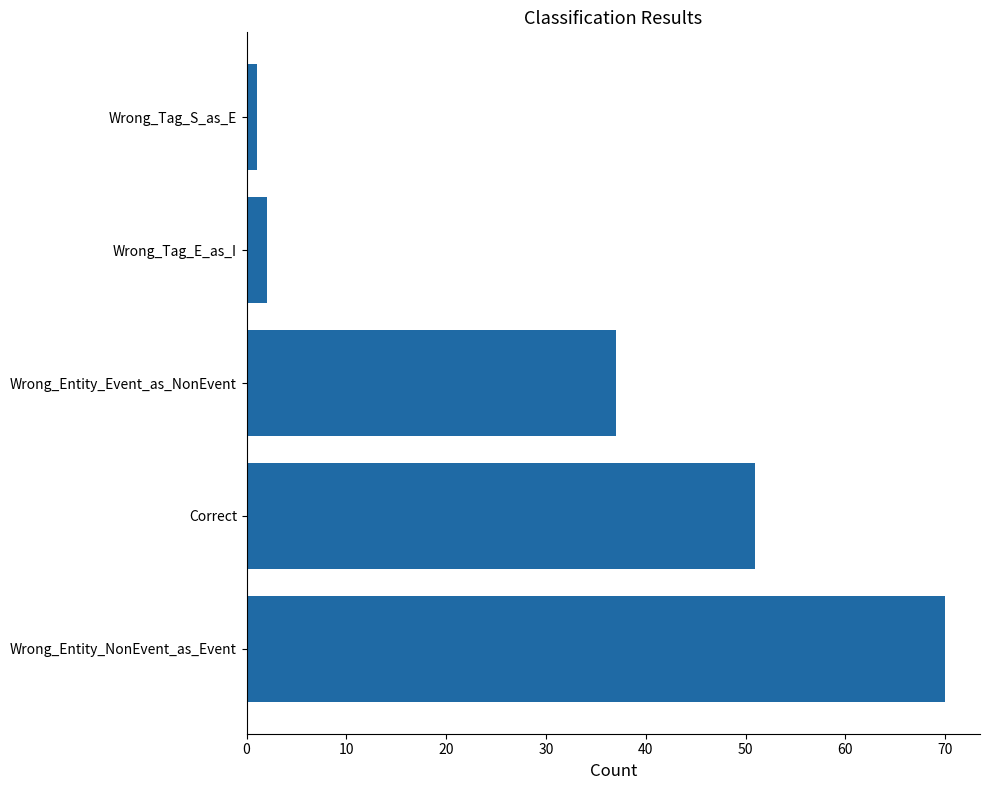

Does the chart contain any negative values?

No